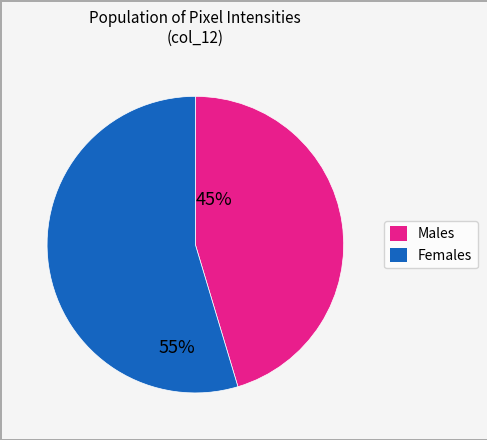

How many slices are in this pie chart?

2